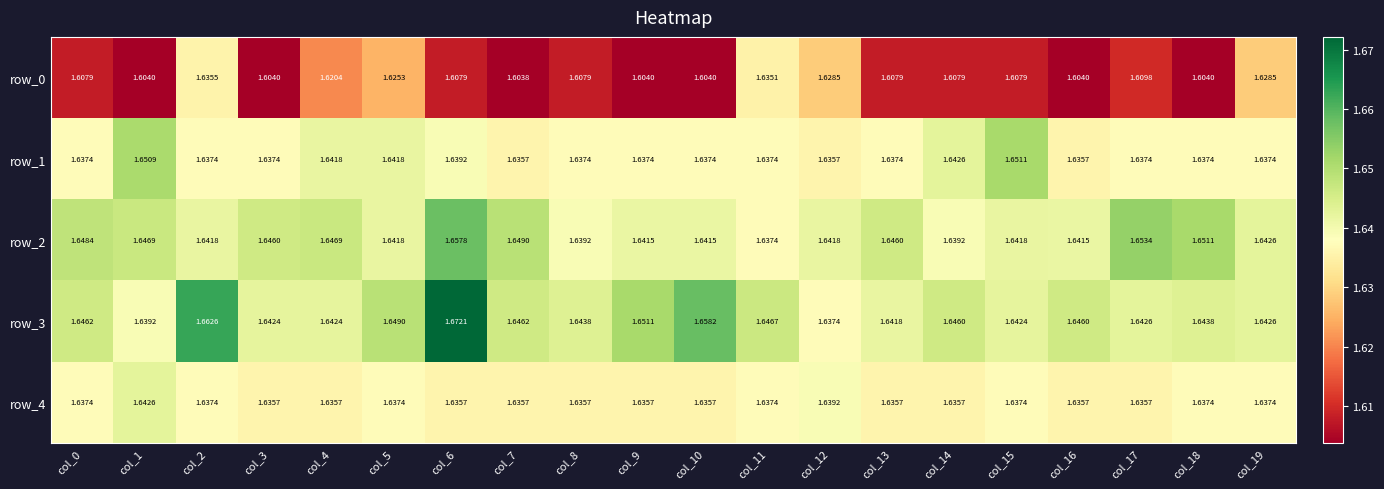

Which category has the highest value in the row_3 series?

col_6